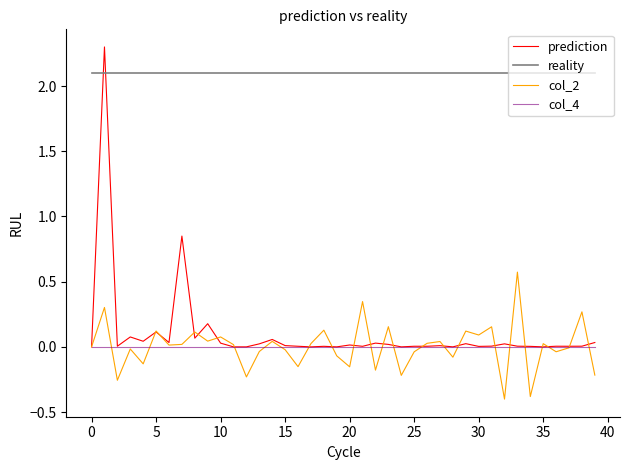

Which series has the largest range (max minus min)?

prediction